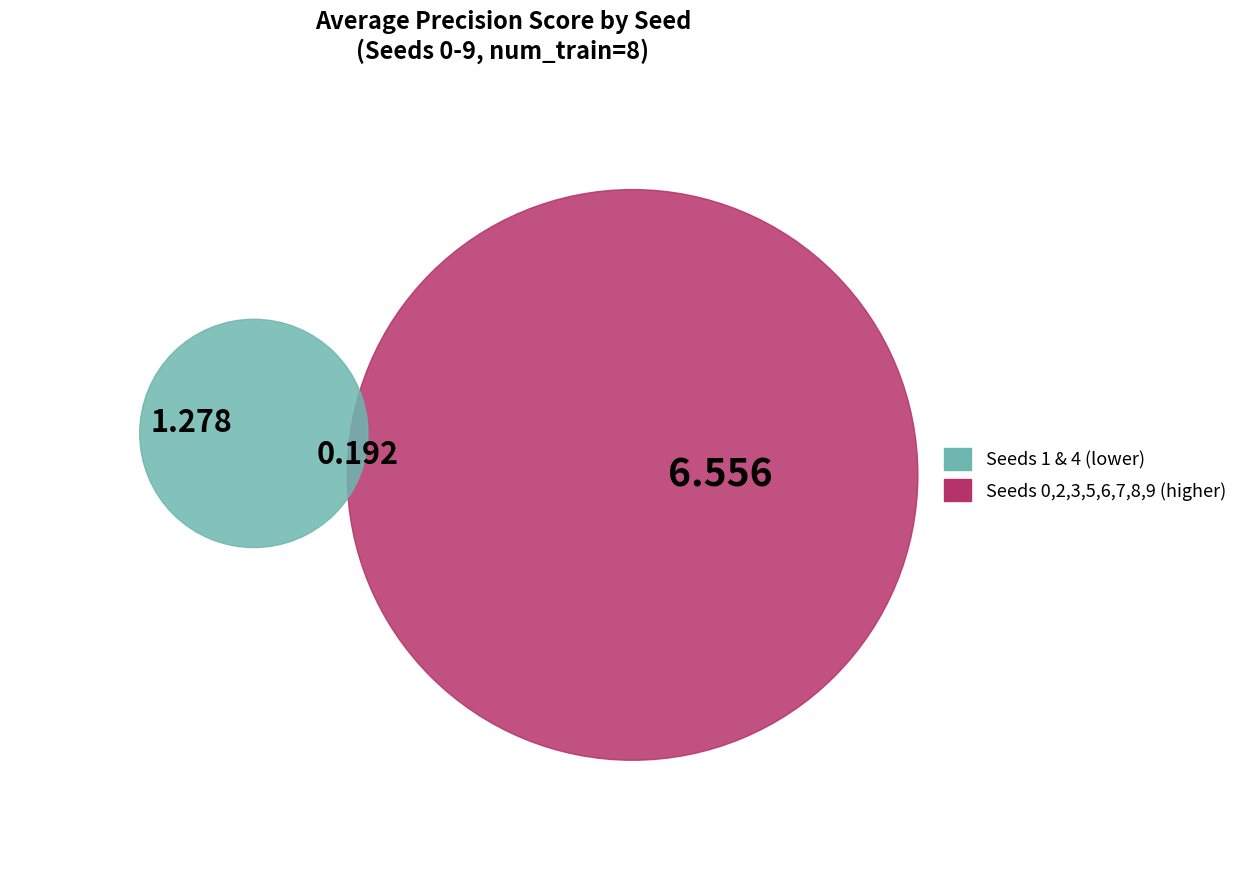

What percentage is the 3 slice, to the nearest percent?

12%